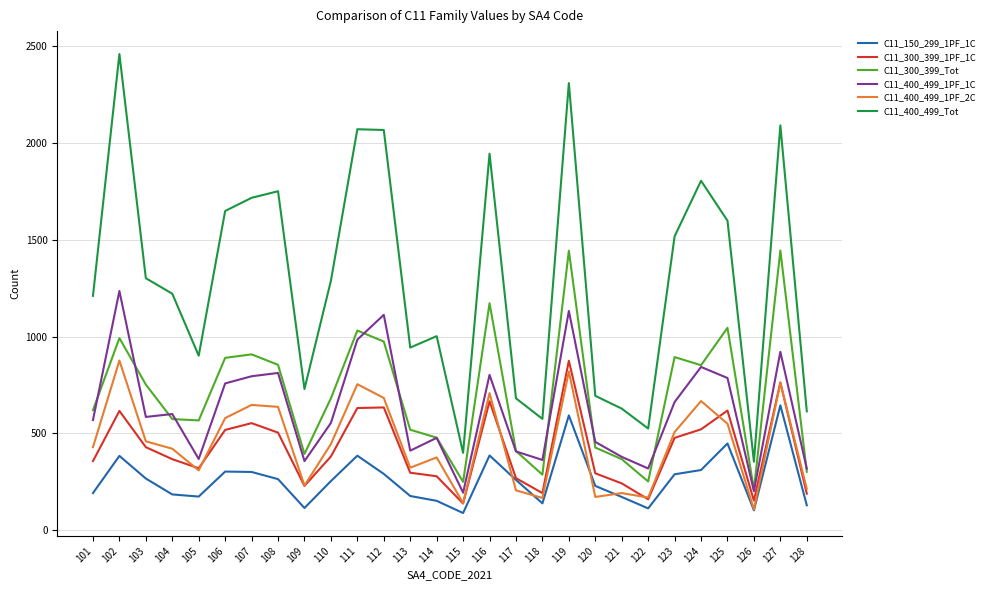

Which series has the widest spread of values?

C11_400_499_Tot